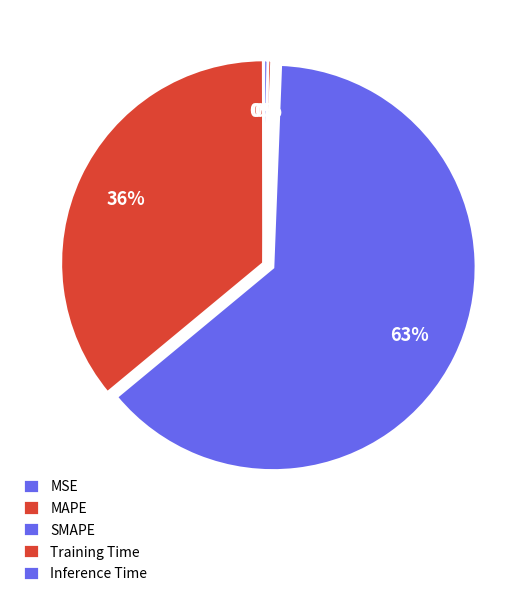

How many slices are in this pie chart?

5